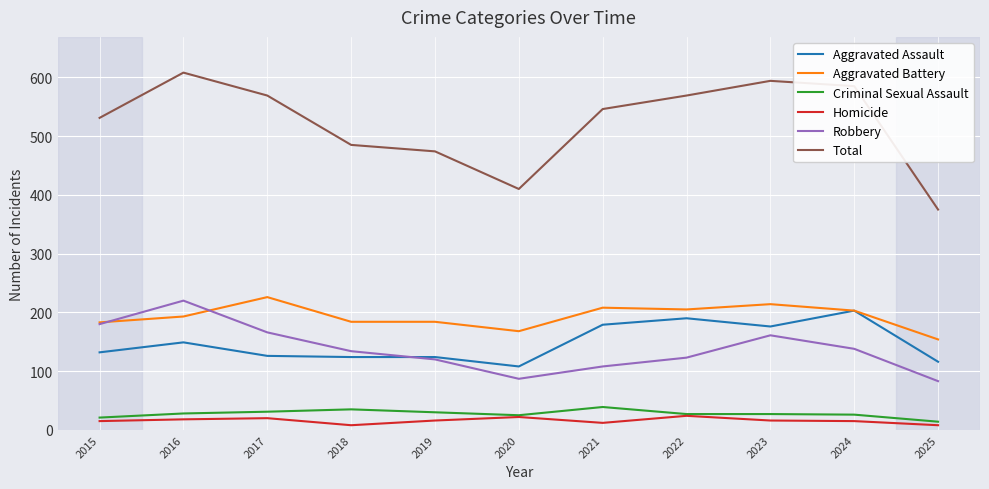

Which series has the largest range (max minus min)?

Total